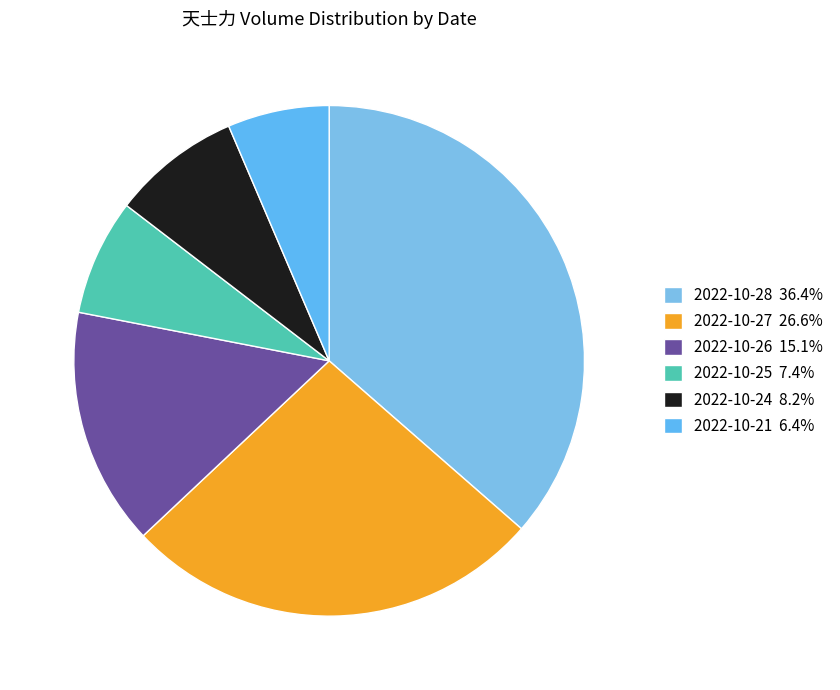

Count the number of slices in the pie.

6